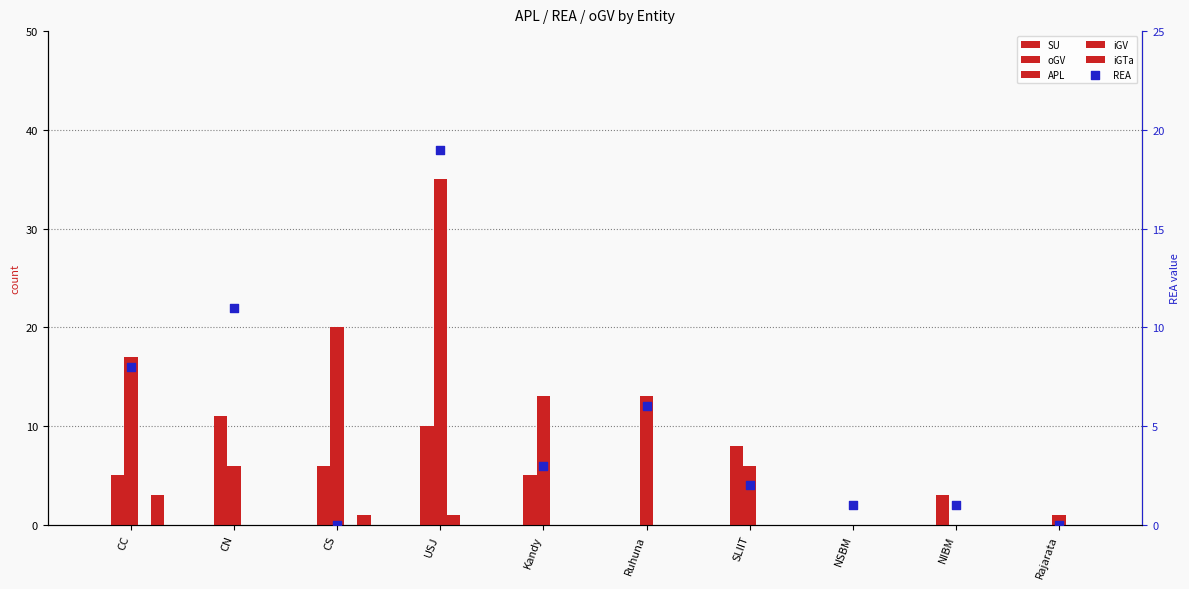

At how many categories does at least one series exceed 14?

3